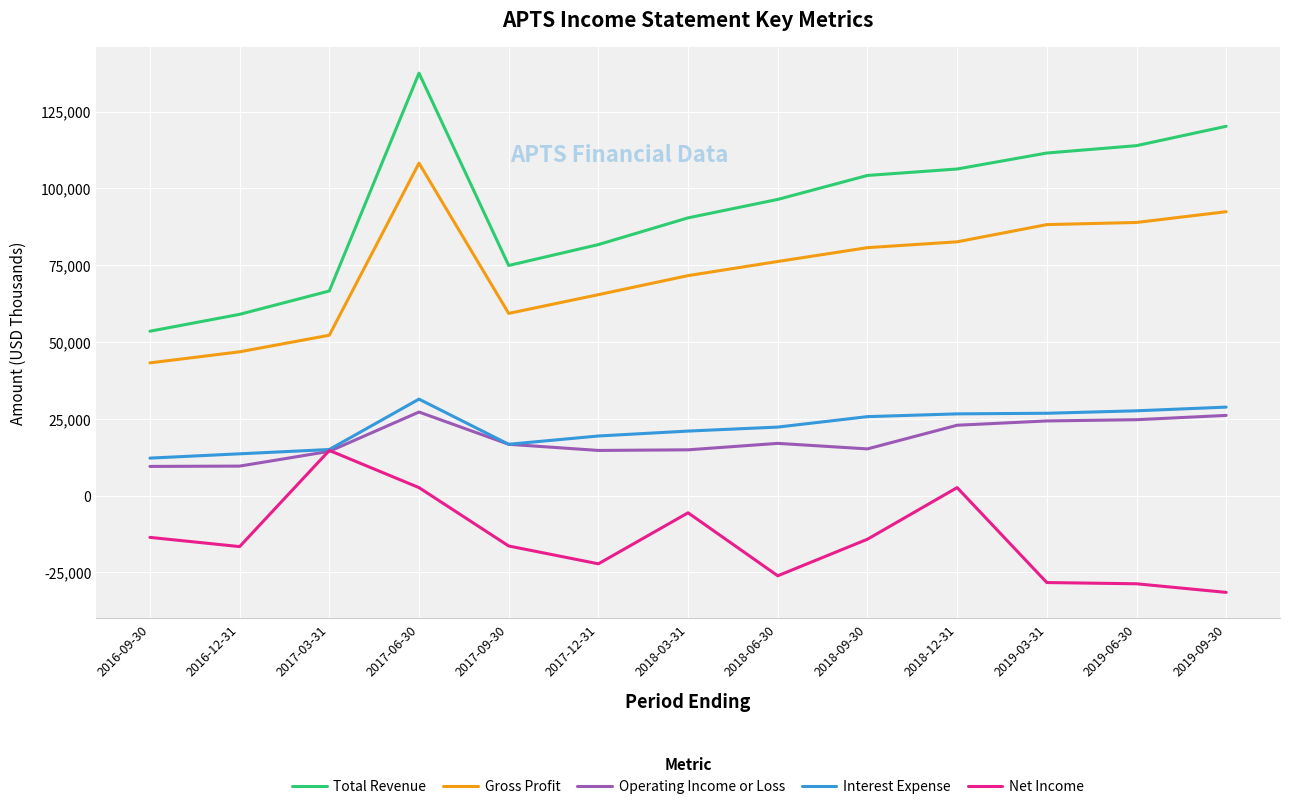

The Total Revenue series shows 41671 at 2017-03-31. True or false?

False